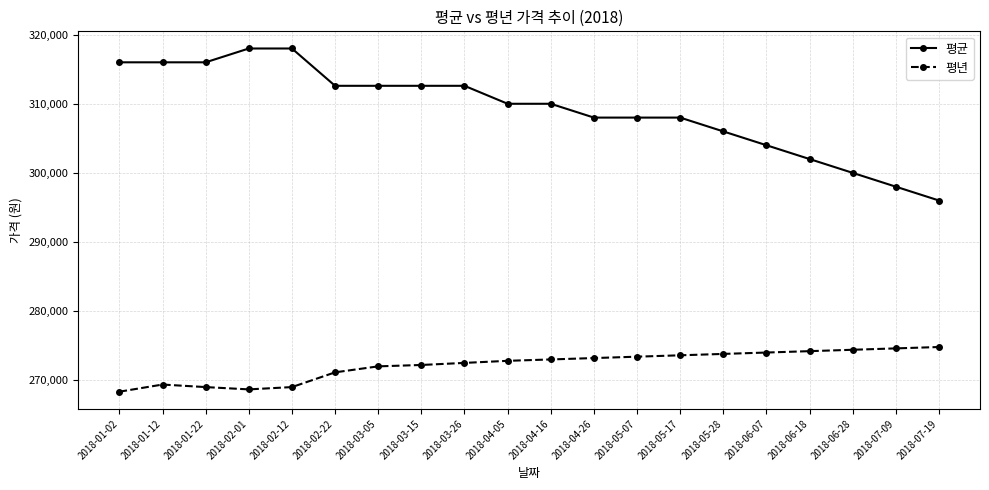

What is the sum of all 평균 values?

6184400